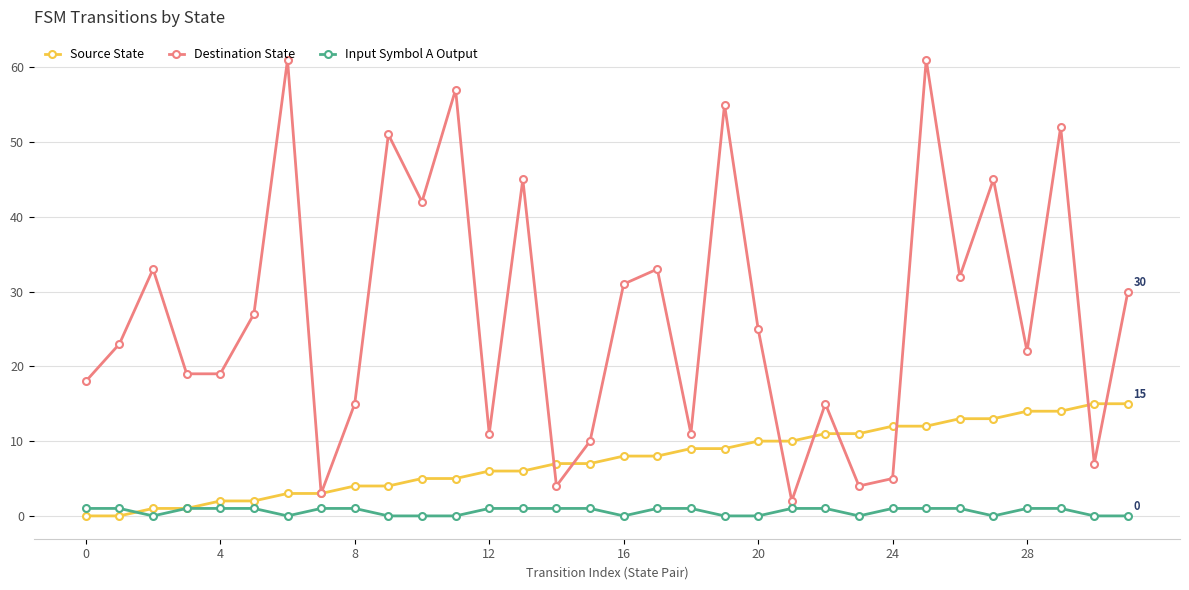

At how many categories does at least one series exceed 36?

9